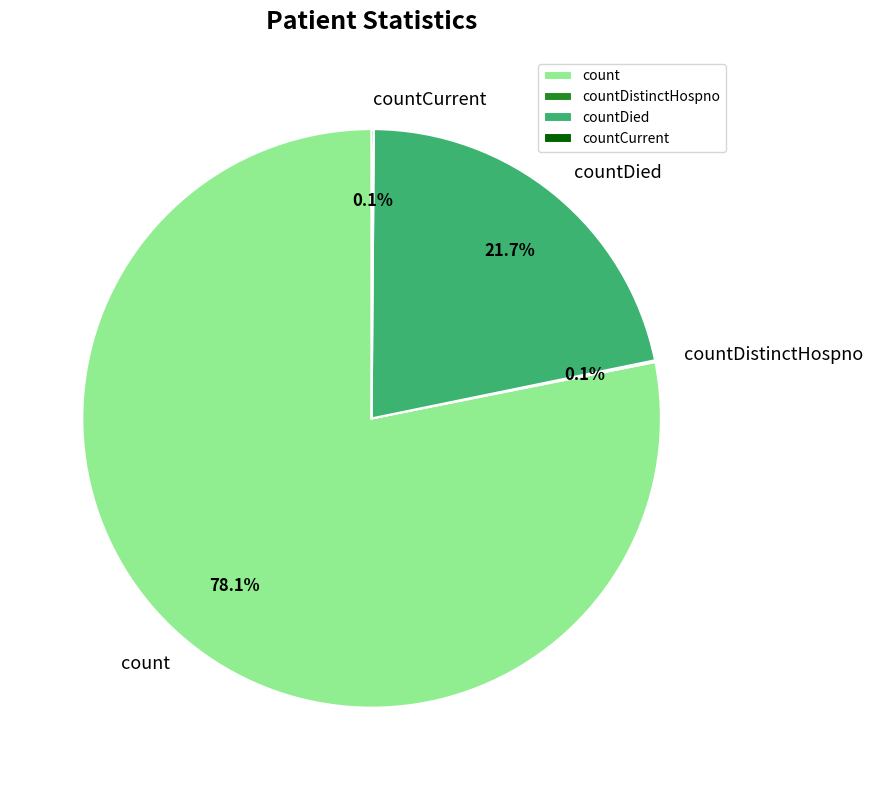

Do countDied and count together represent more than half of the pie?

Yes